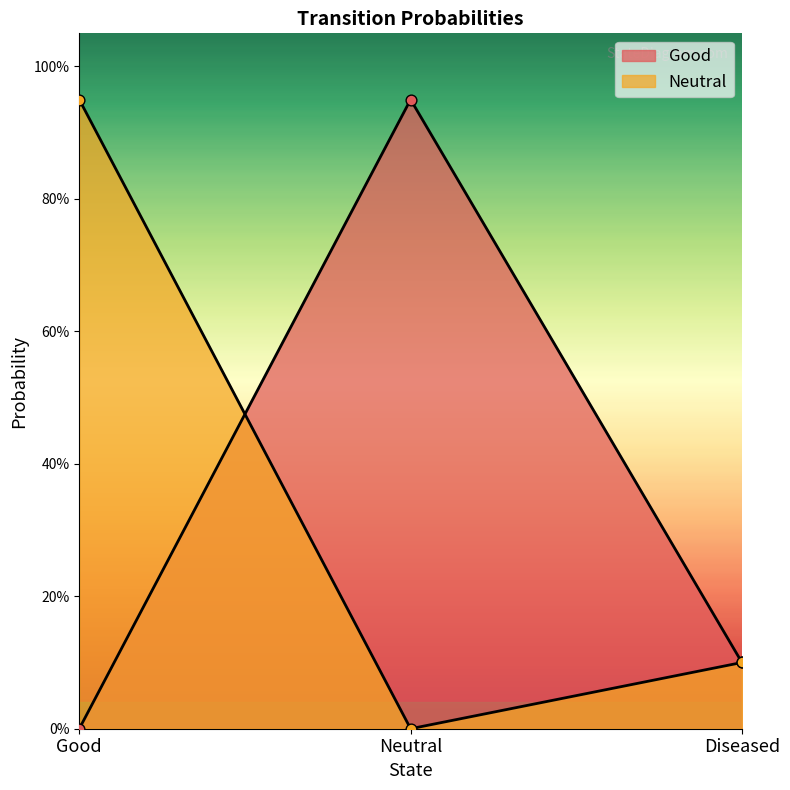

Is the value of Good at Good greater than the value of Neutral at Diseased?

No